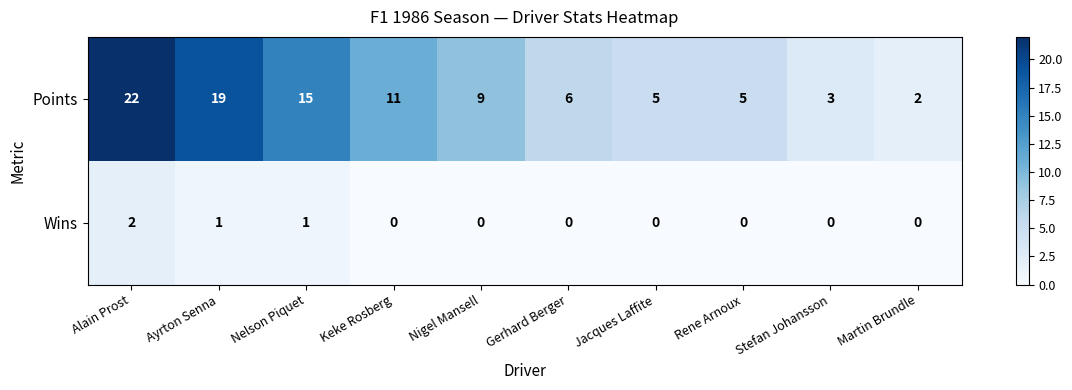

Which series has the widest spread of values?

Points